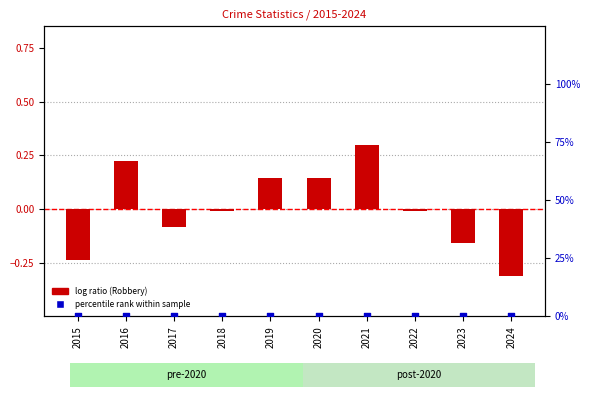

Is the value of percentile rank within sample at 2019 greater than the value of log ratio (Robbery) at 2024?

Yes